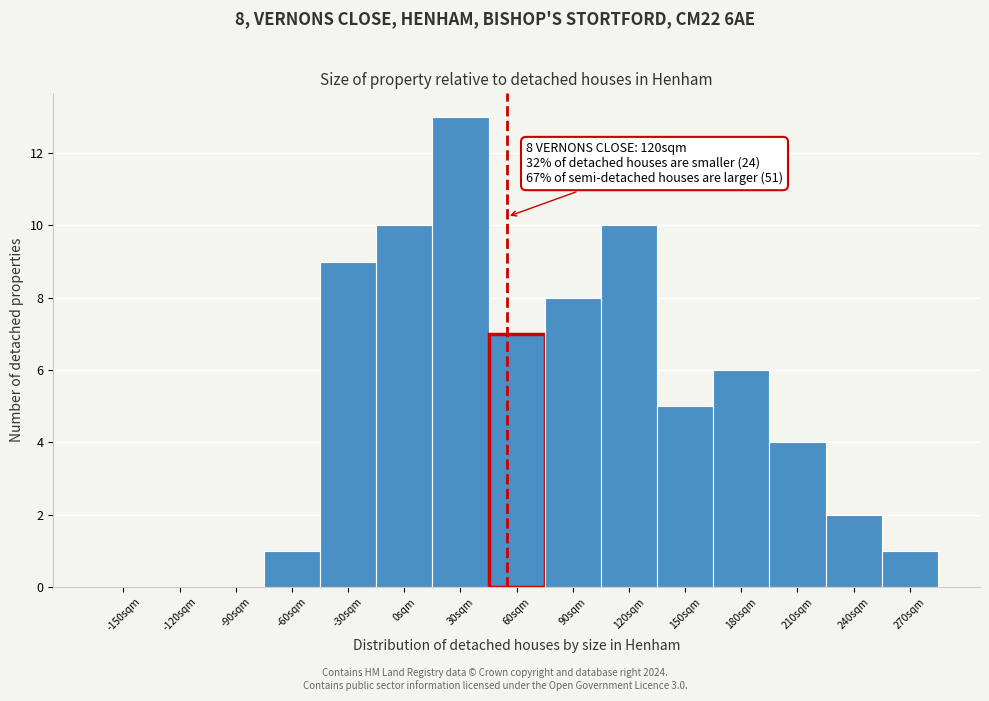

Reading left to right, what are all the values shown in this chart?

-150sqm=0	-120sqm=0	-90sqm=0	-60sqm=1	-30sqm=9	0sqm=10	30sqm=13	60sqm=7	90sqm=8	120sqm=10	150sqm=5	180sqm=6	210sqm=4	240sqm=2	270sqm=1